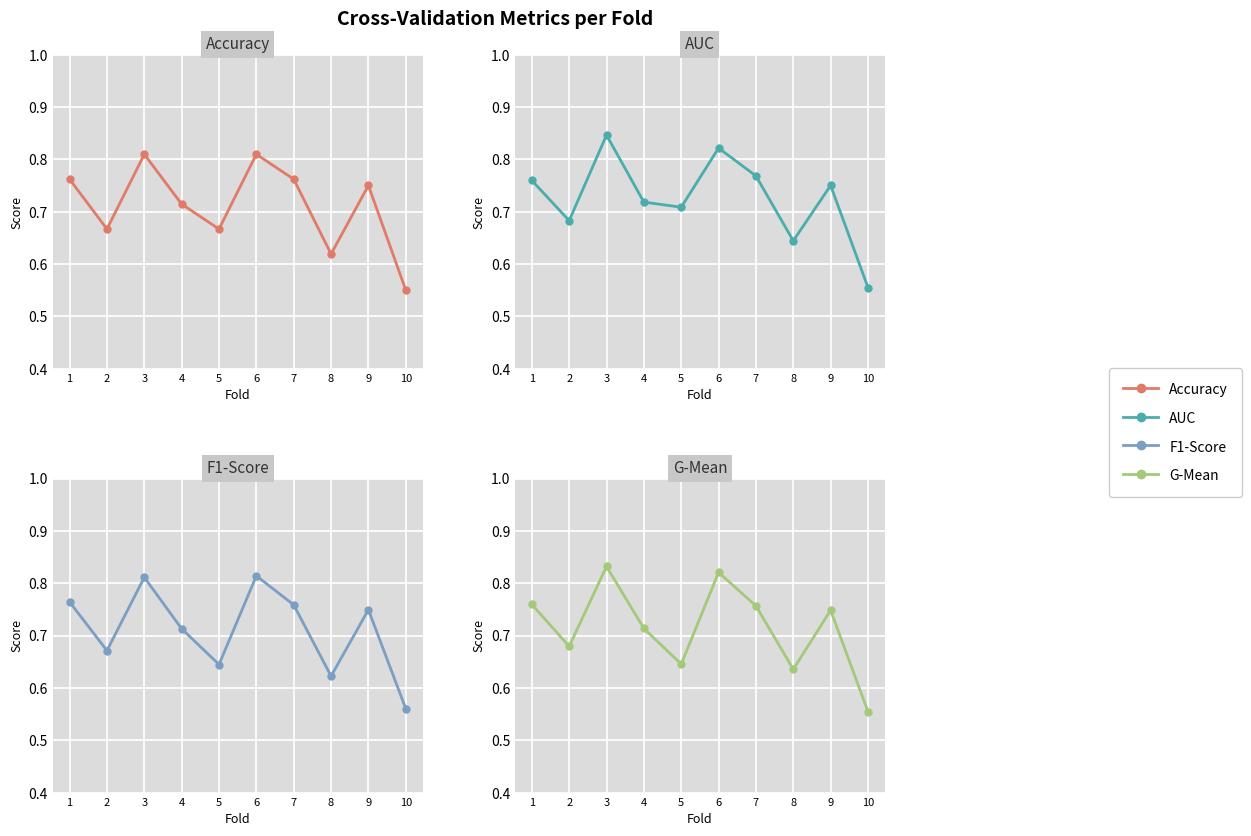

Count the number of categories in the chart.

10